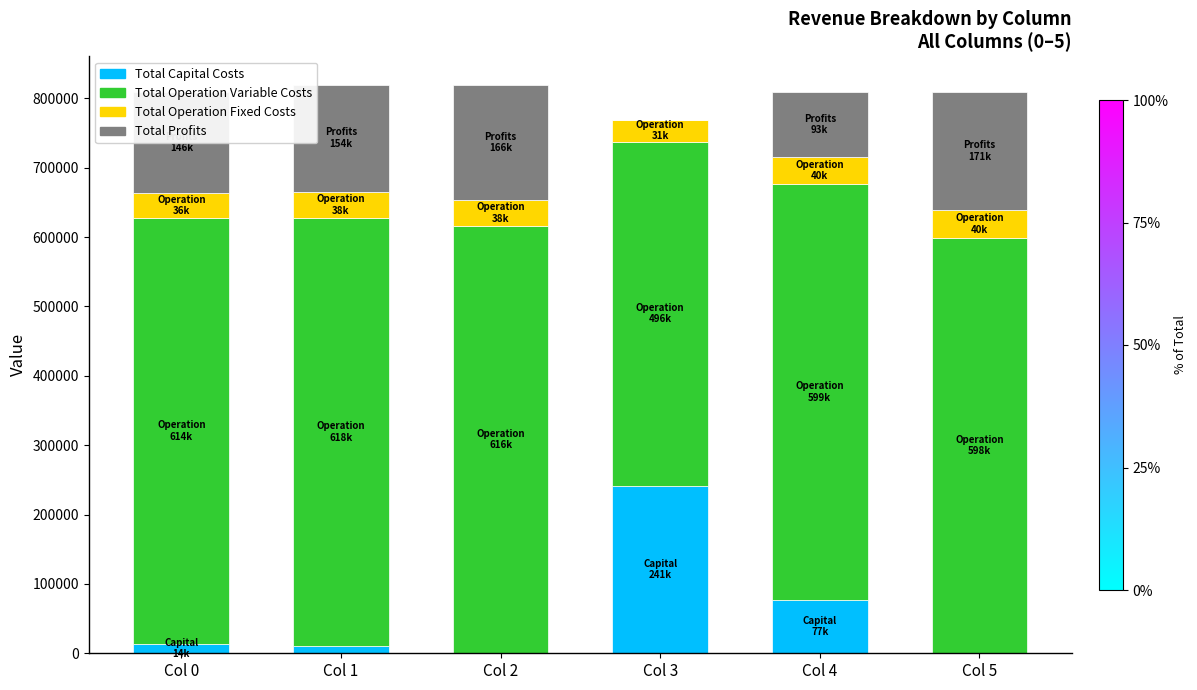

The value of Total Capital Costs at Col 3 is 241472.0. True or false?

True